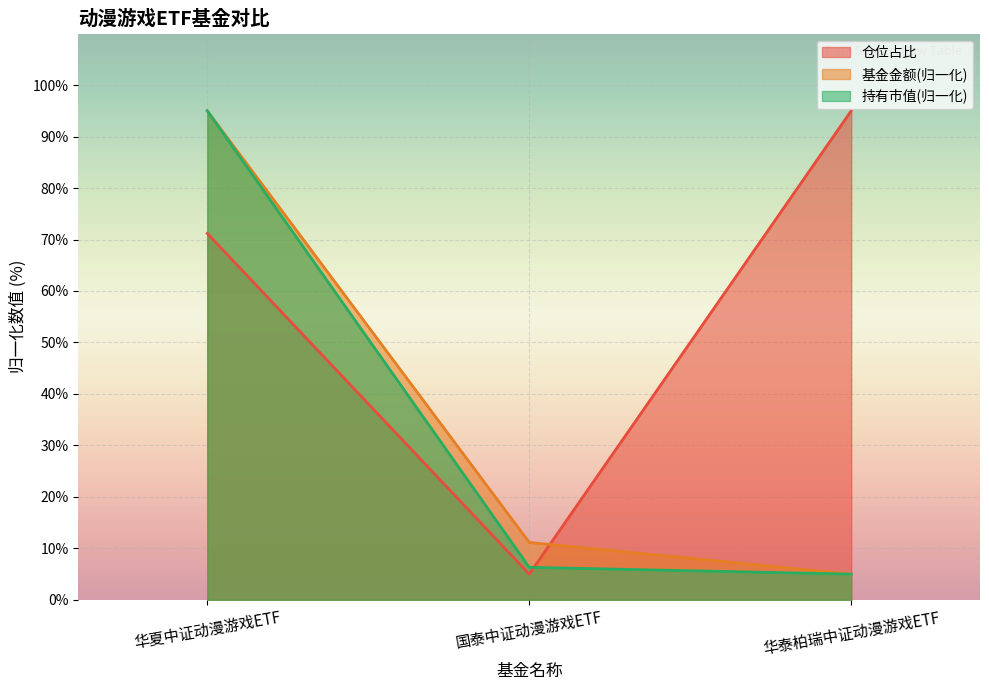

What is the total value across all series at 国泰中证动漫游戏ETF?

22.5